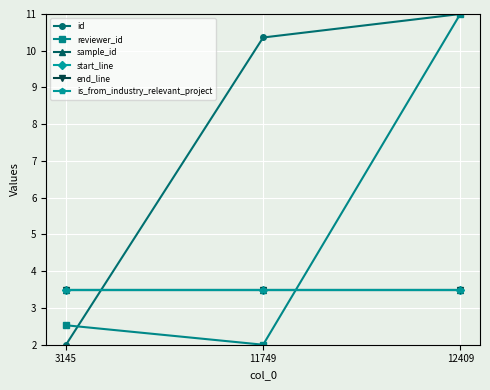

Does the chart have visible grid lines?

Yes